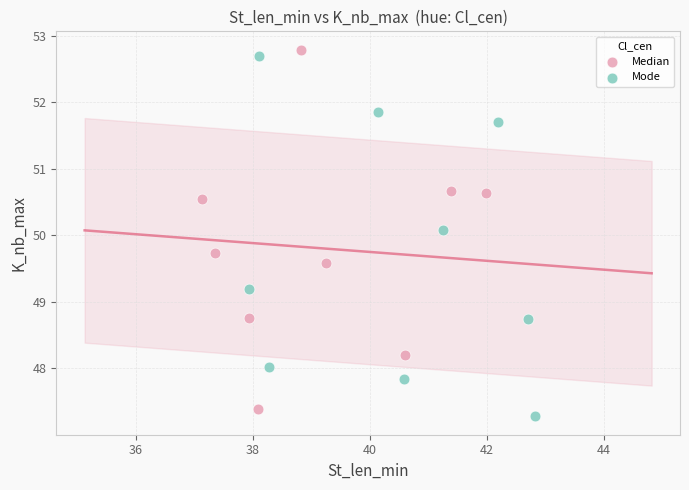

What are all the series names shown in the legend?

Mode, Median